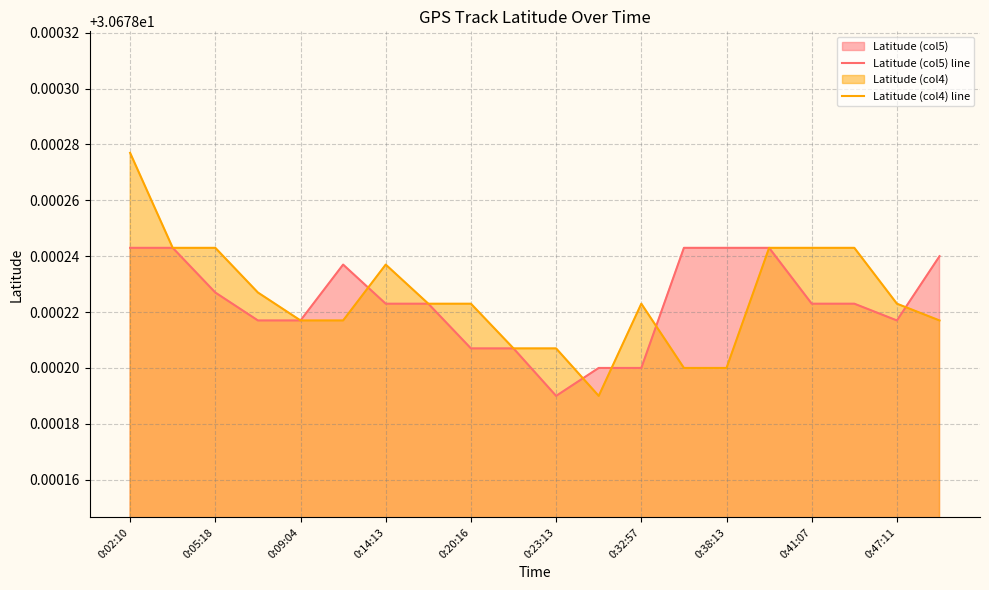

Rank the series at 0:32:57 from lowest to highest value.

Latitude (col5) line, Latitude (col4) line